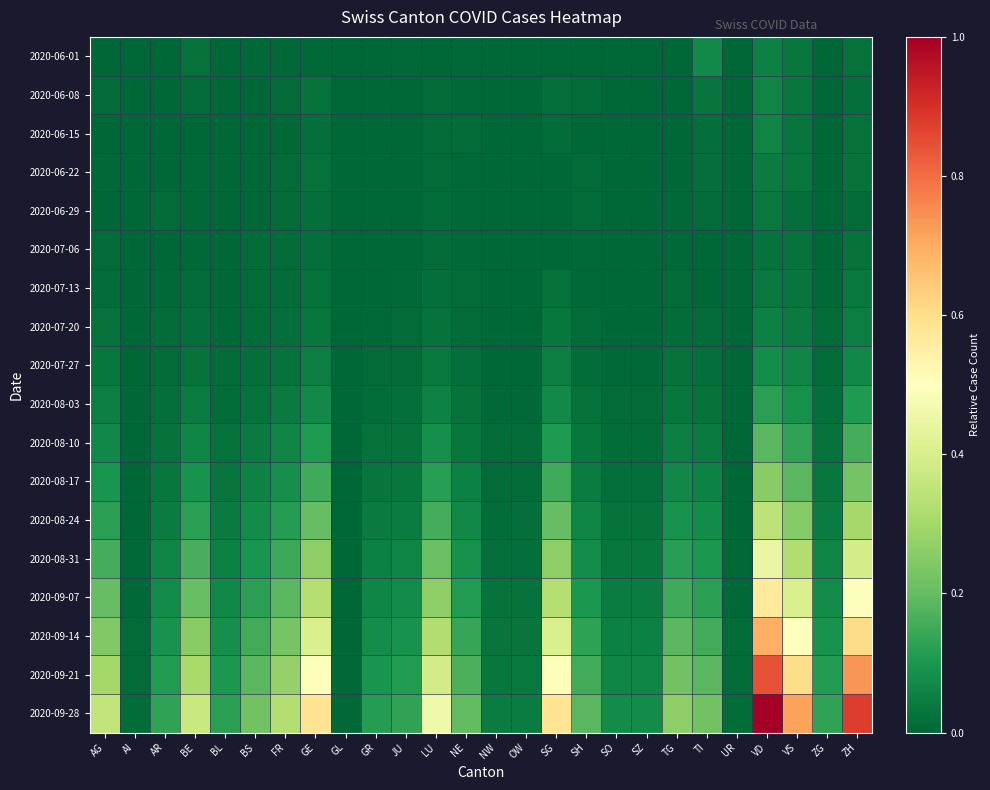

Which series has the largest total across all categories?

2020-09-28